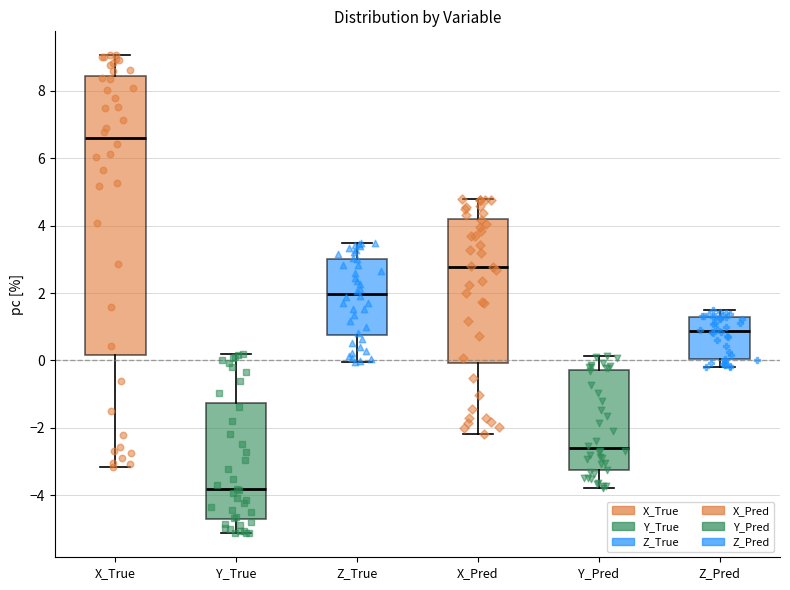

Which box is the tallest, from its lower edge to its upper edge?

X_True